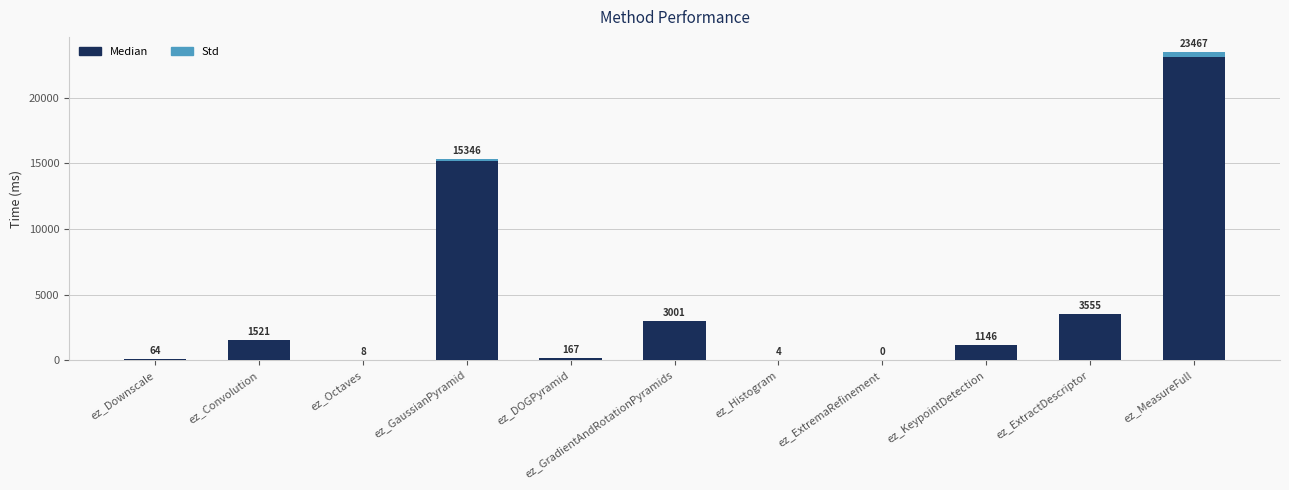

Does the chart contain stacked bars?

Yes